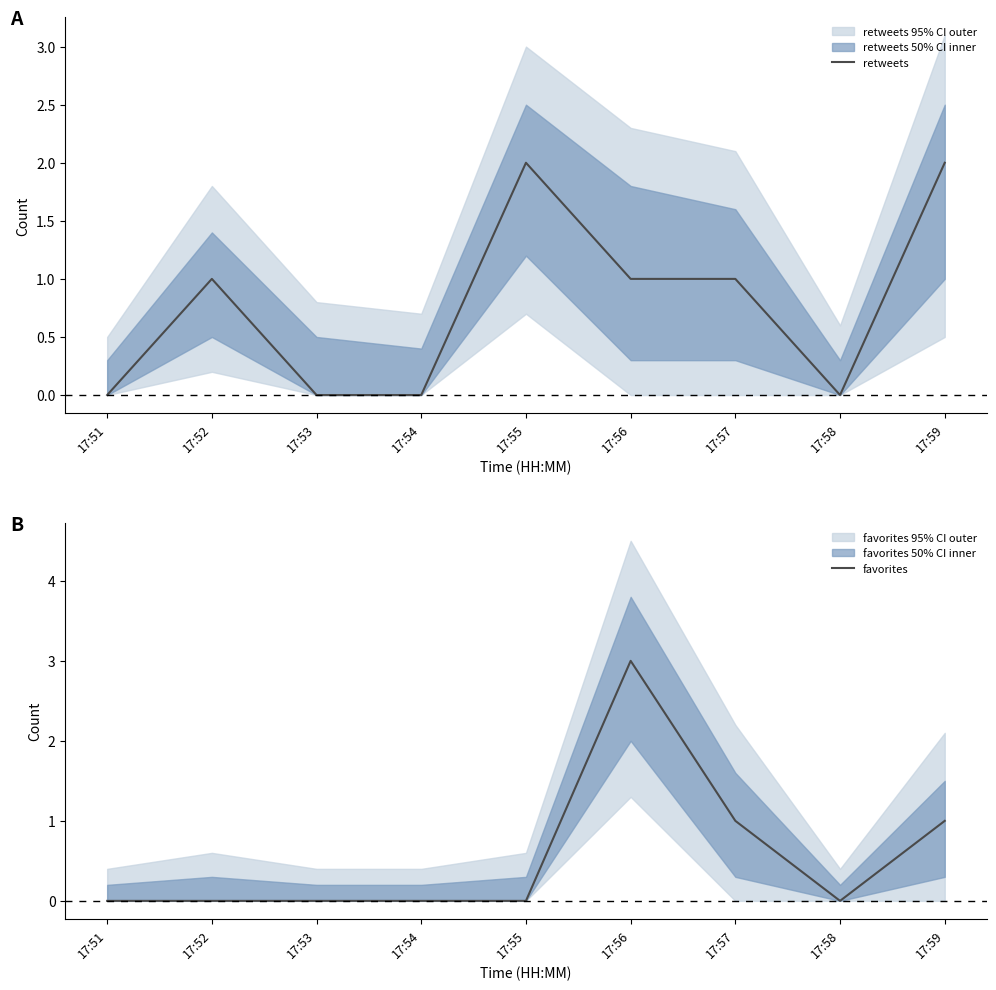

What is the sum of the favorites values at 17:56 and 17:51?

3